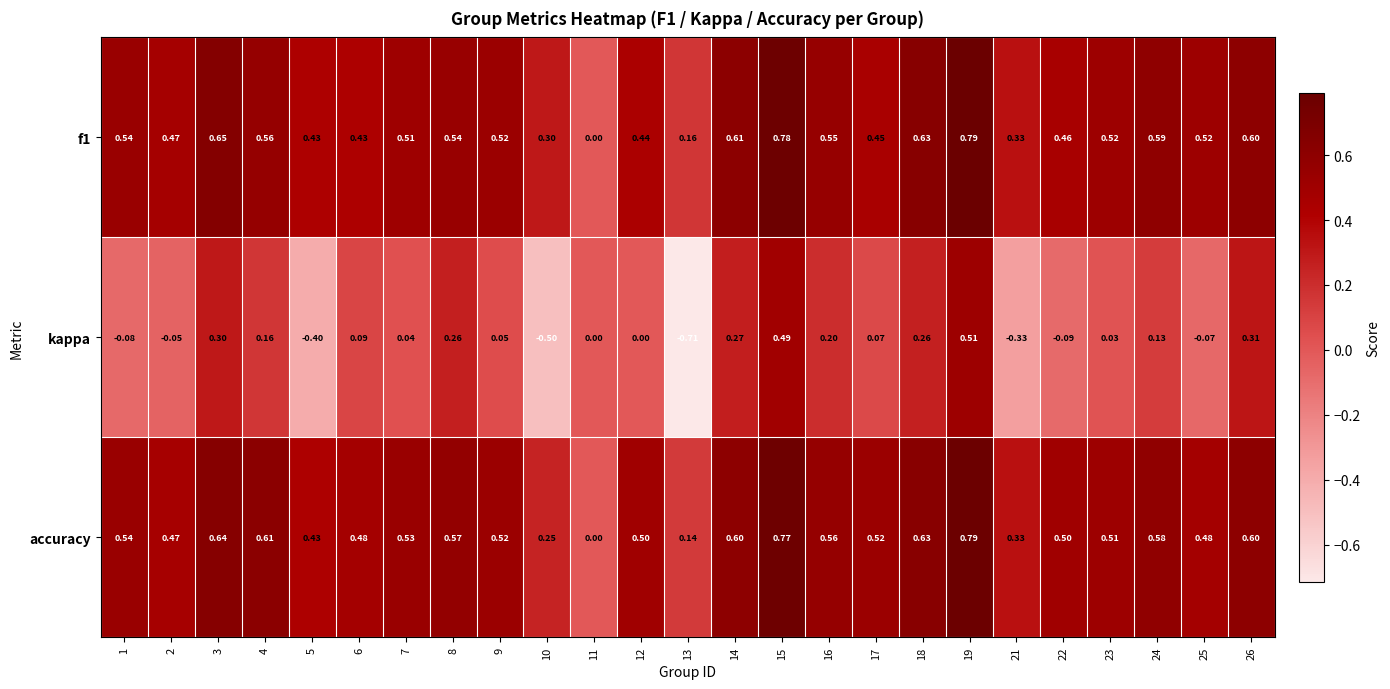

Is the value of f1 at 13 greater than the value of kappa at 1?

Yes